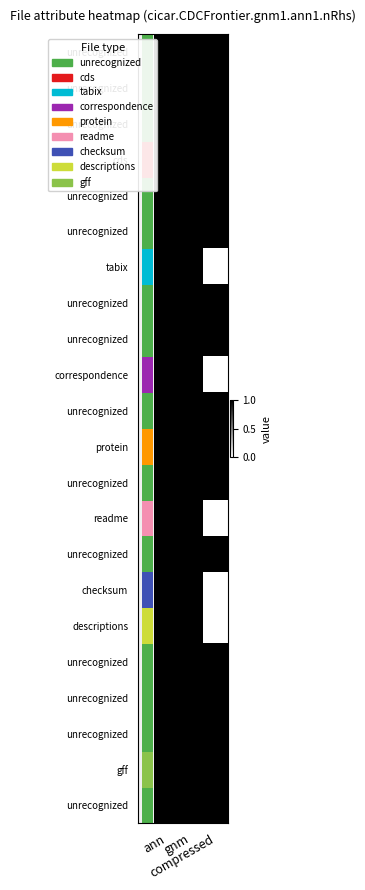

At which category is the sum across all series the highest?

ann